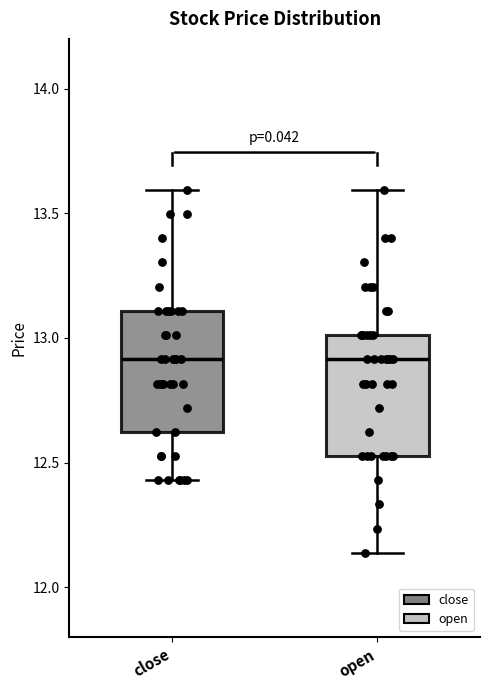

Reading left to right, transcribe this box plot: for each box, give where its median line is, the range the box spans, and where its two whiskers end, as read against the y-axis. The values are not printed on the chart, so give them approximately, as read against the axis.

close: median 12.90, box 12.60 to 13.10, whiskers 12.45 to 13.60
open: median 12.90, box 12.55 to 13.00, whiskers 12.15 to 13.60